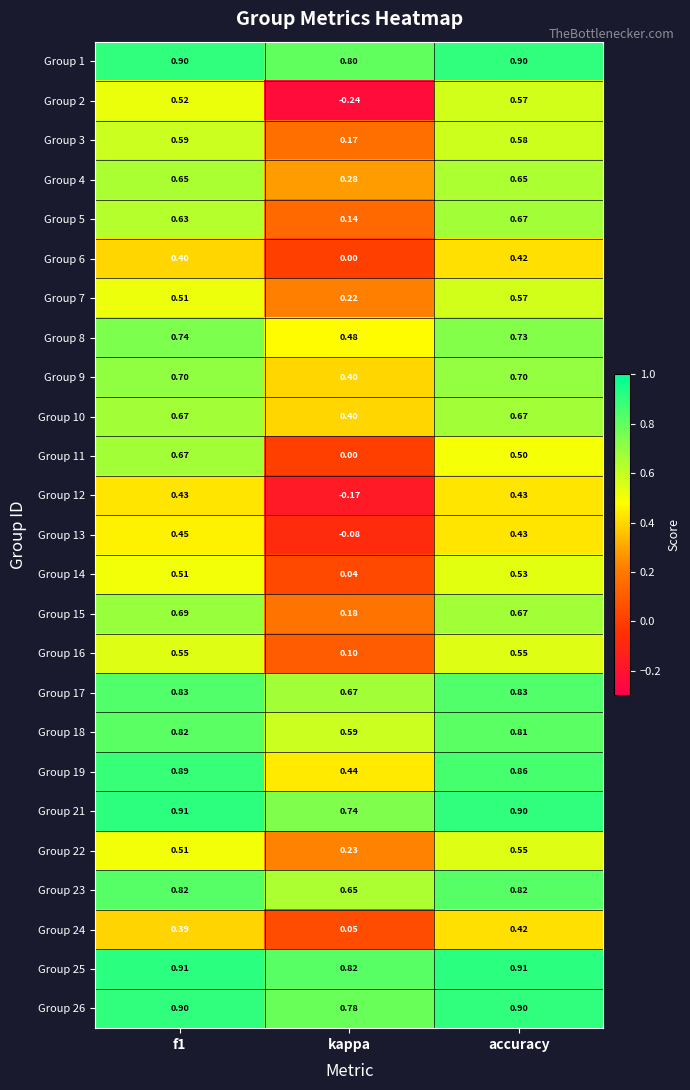

Is the value of Group 11 at kappa greater than the value of Group 19 at kappa?

No